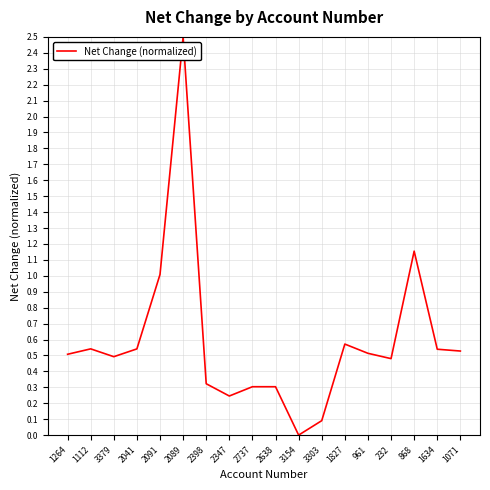

What is the difference between the values at 2398 and 2089?

2.2